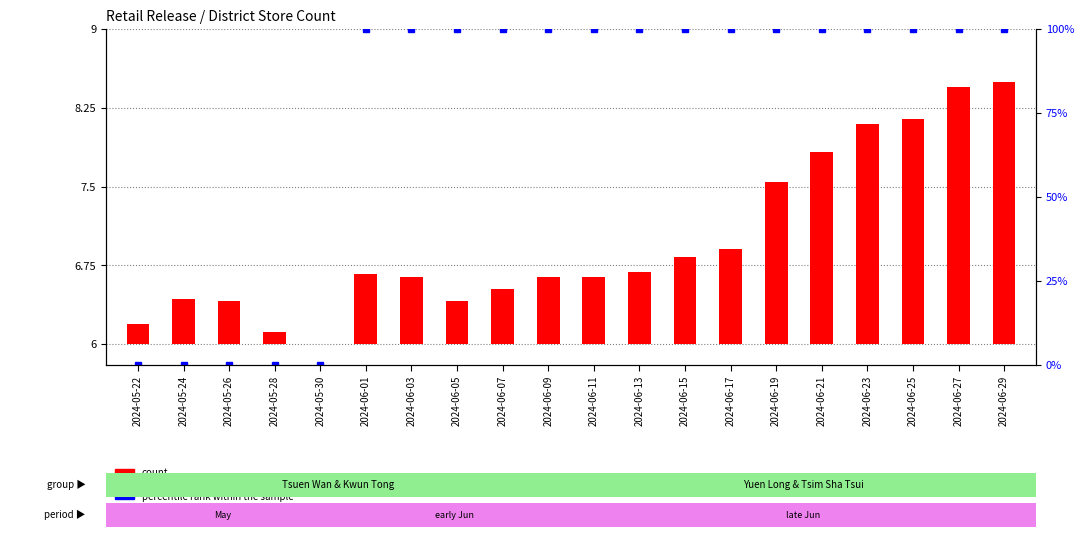

Is the value of percentile rank within the sample at 2024-06-13 greater than the value of count at 2024-05-24?

Yes